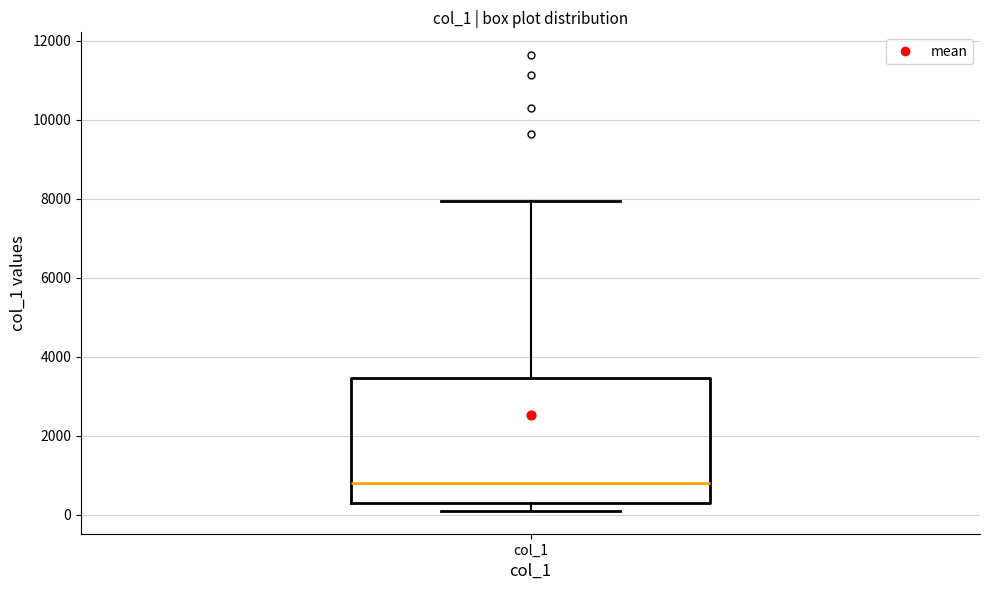

Read this box plot against the y-axis: the position of the median line, the range covered by the box, and the ends of both whiskers. The values are not printed on the chart, so give them approximately, as read against the axis.

median 800, box 200 to 3400, whiskers 200 (just below the box's lower edge) to 8000